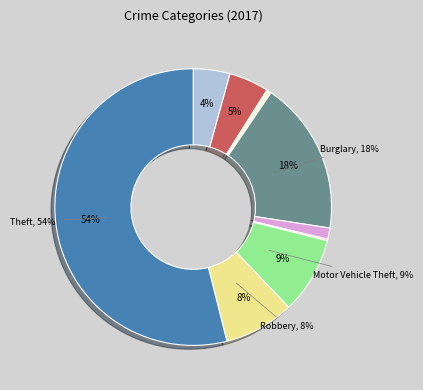

Combined, what portion of the pie is Robbery and Arson?

8.8%